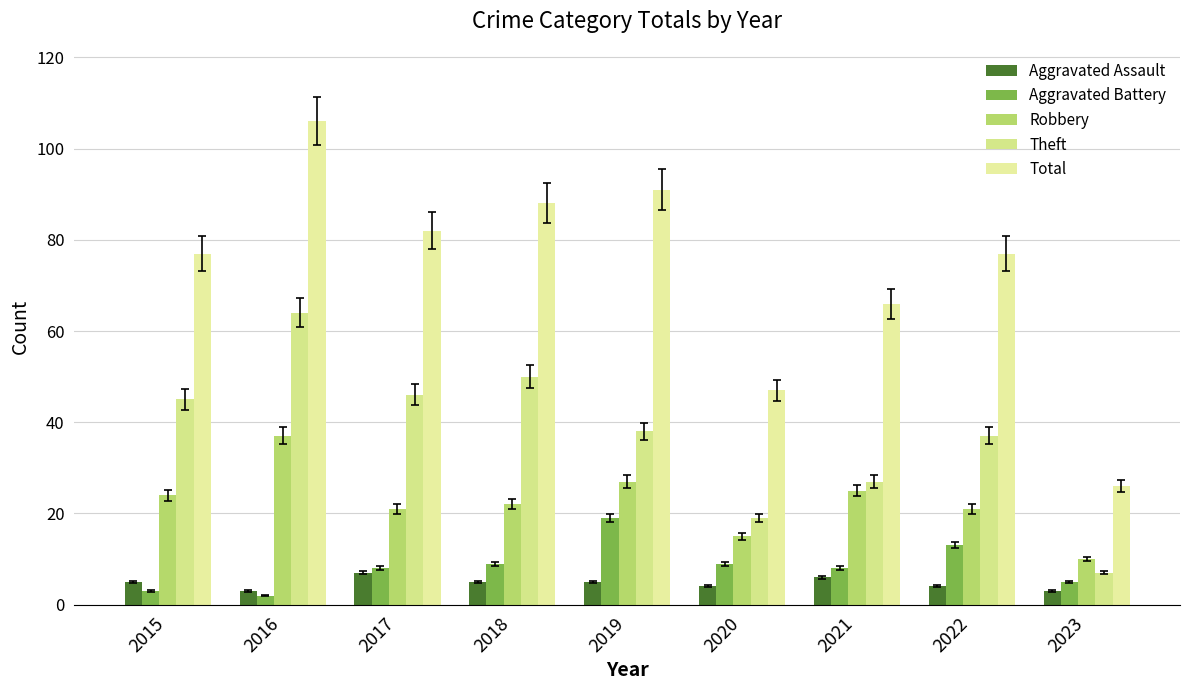

What is the average value of the Aggravated Battery series?

8